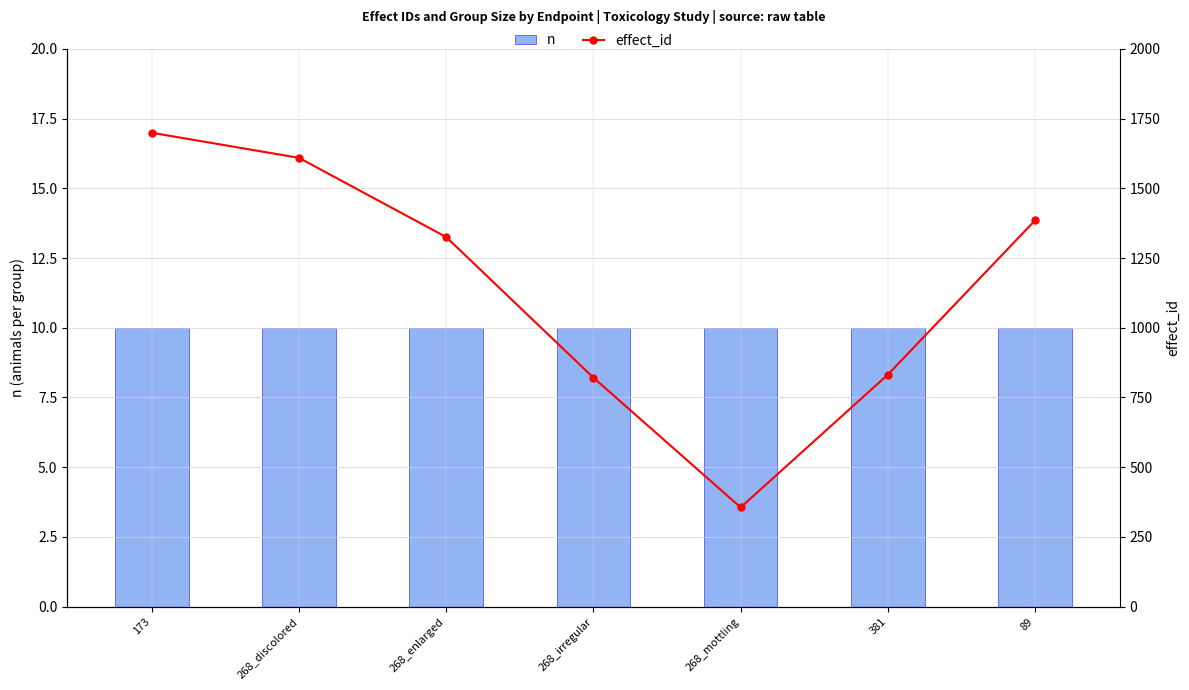

Which series has the largest total across all categories?

effect_id